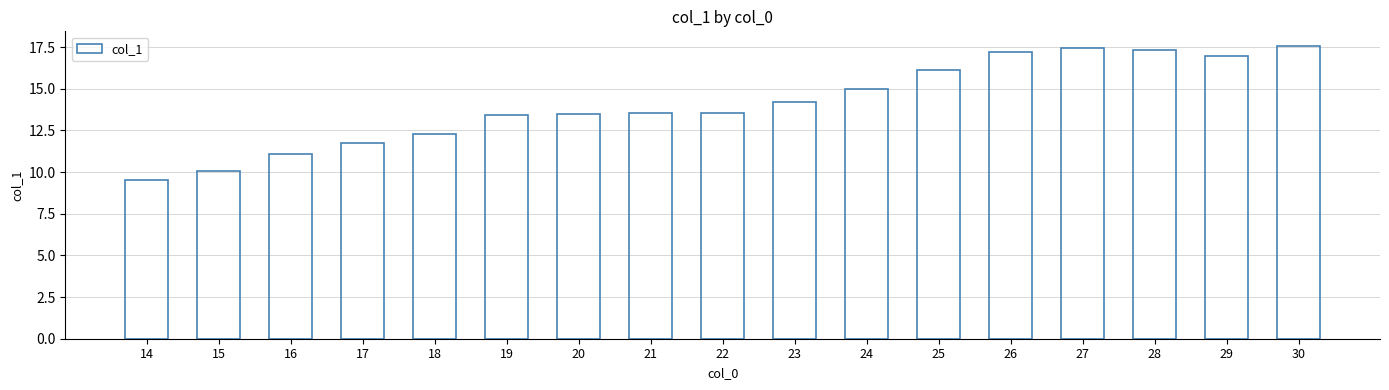

Does the chart contain any negative values?

No